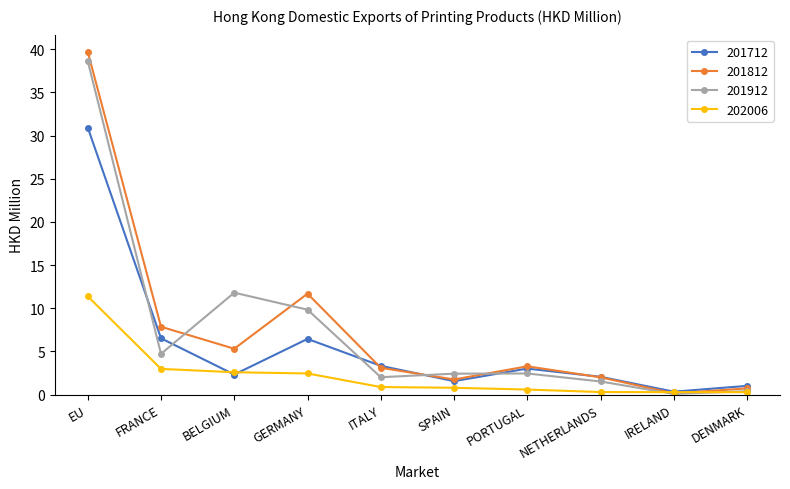

Is it true that 201712 equals 5.4 at PORTUGAL?

False